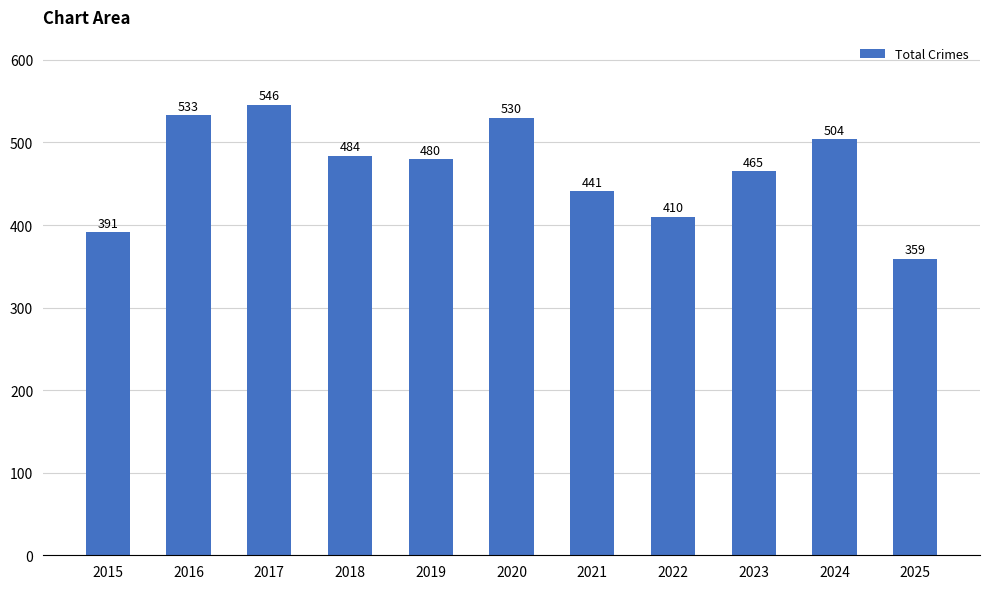

Rank the categories by value from lowest to highest.

2025, 2015, 2022, 2021, 2023, 2019, 2018, 2024, 2020, 2016, 2017